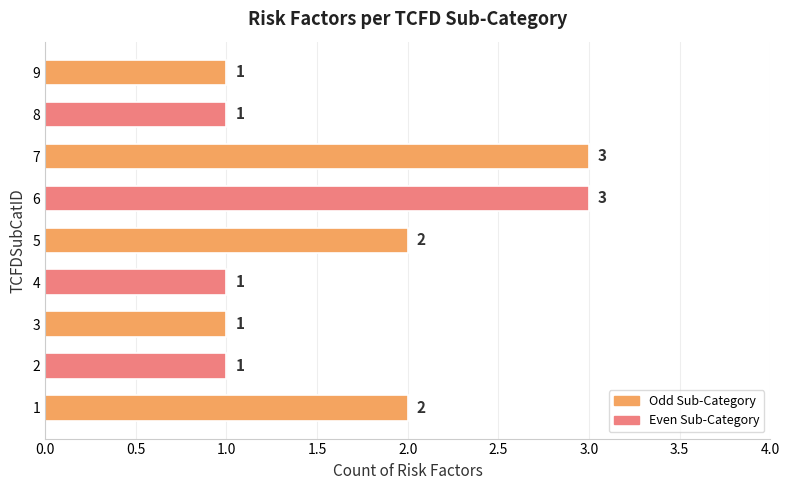

How many bars are there in total?

9